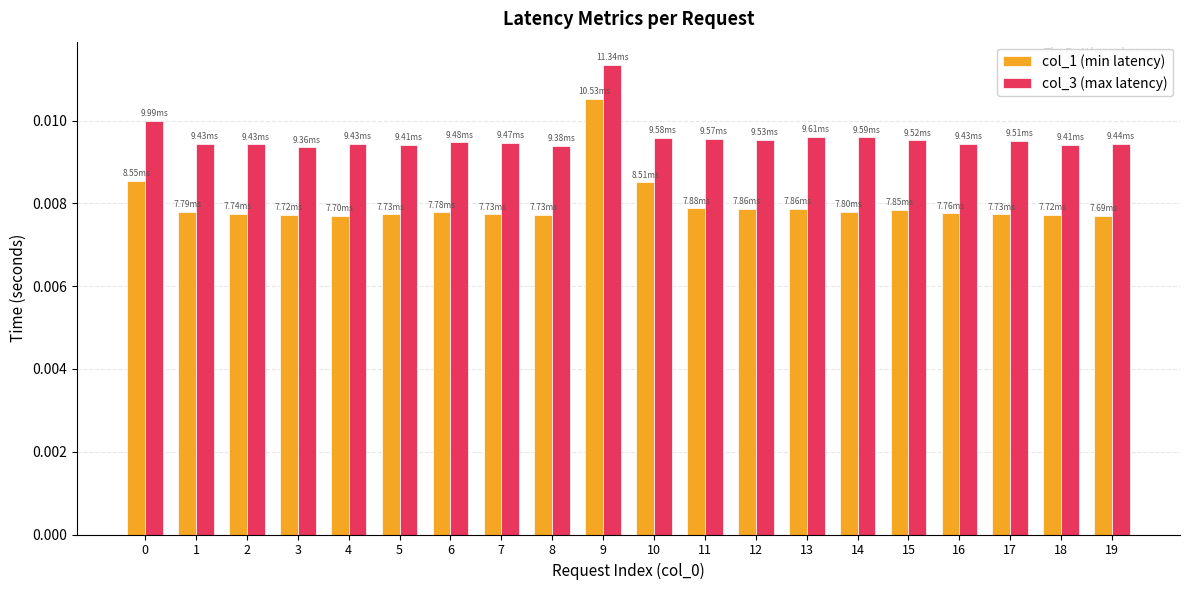

Which series has the largest range (max minus min)?

col_1 (min latency)